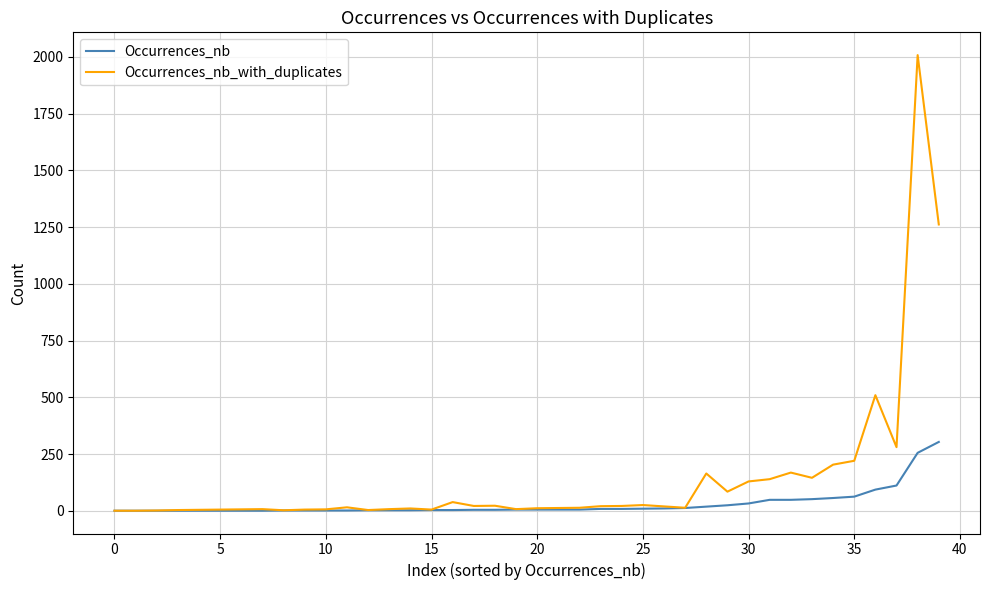

What is the highest value of the Occurrences_nb_with_duplicates series?

2008